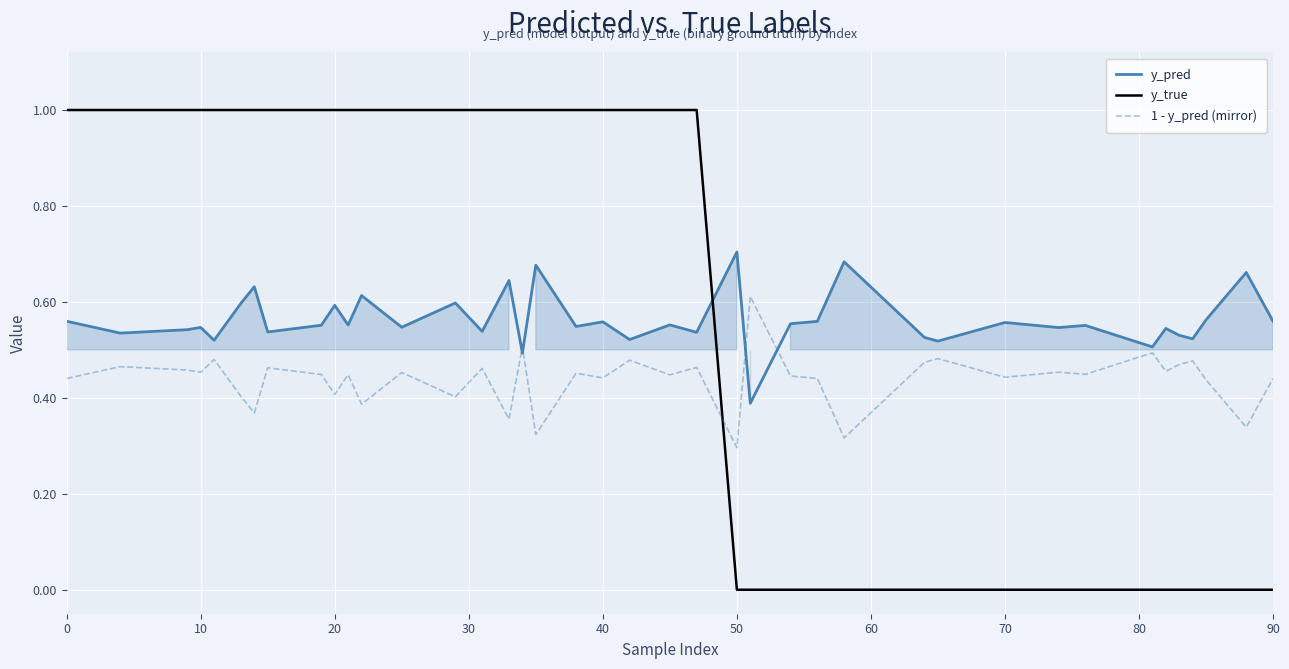

At how many categories does at least one series exceed 0?

40